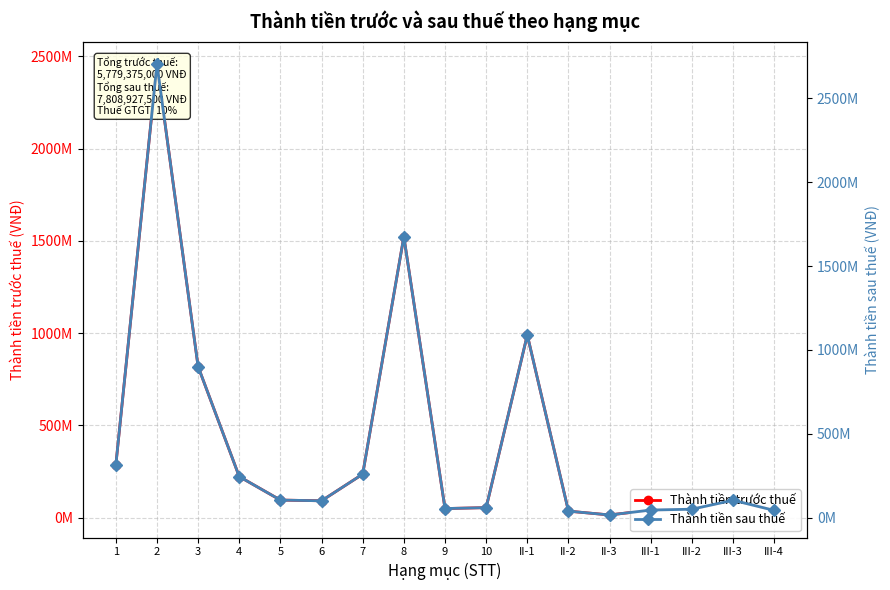

Reading left to right, extract all data points from this chart.

Thành tiền trước thuế: 1=283500000	2=2457000000	3=819000000	4=223125000	5=96000000	6=92000000	7=236250000	8=1522500000	9=50000000	10=55000000	II-1=990000000	II-2=36000000	II-3=15300000	III-1=41850000	III-2=46500000	III-3=95000000	III-4=40000000
Thành tiền sau thuế: 1=311850000	2=2702700000	3=900900000	4=245437500	5=105600000	6=101200000	7=259875000	8=1674750000	9=55000000	10=60500000	II-1=1089000000	II-2=39600000	II-3=16830000	III-1=46035000	III-2=51150000	III-3=104500000	III-4=44000000